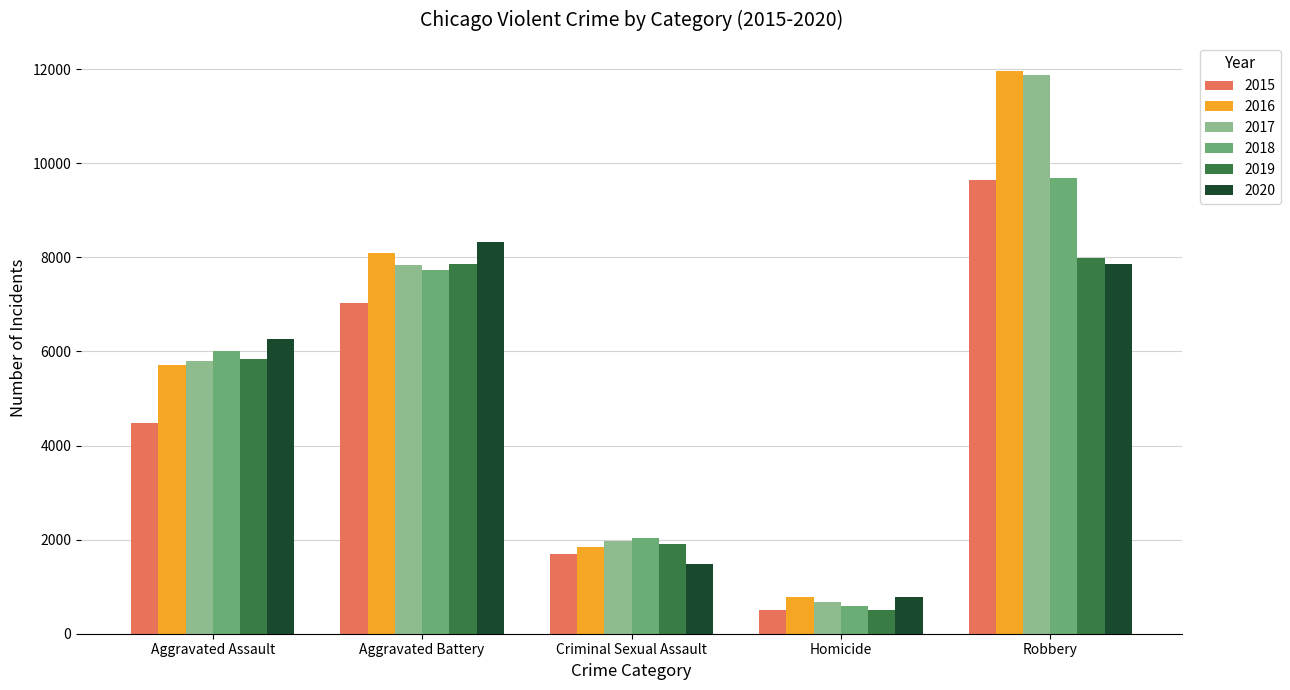

What is the label of the 4th bar from the right?

Aggravated Battery